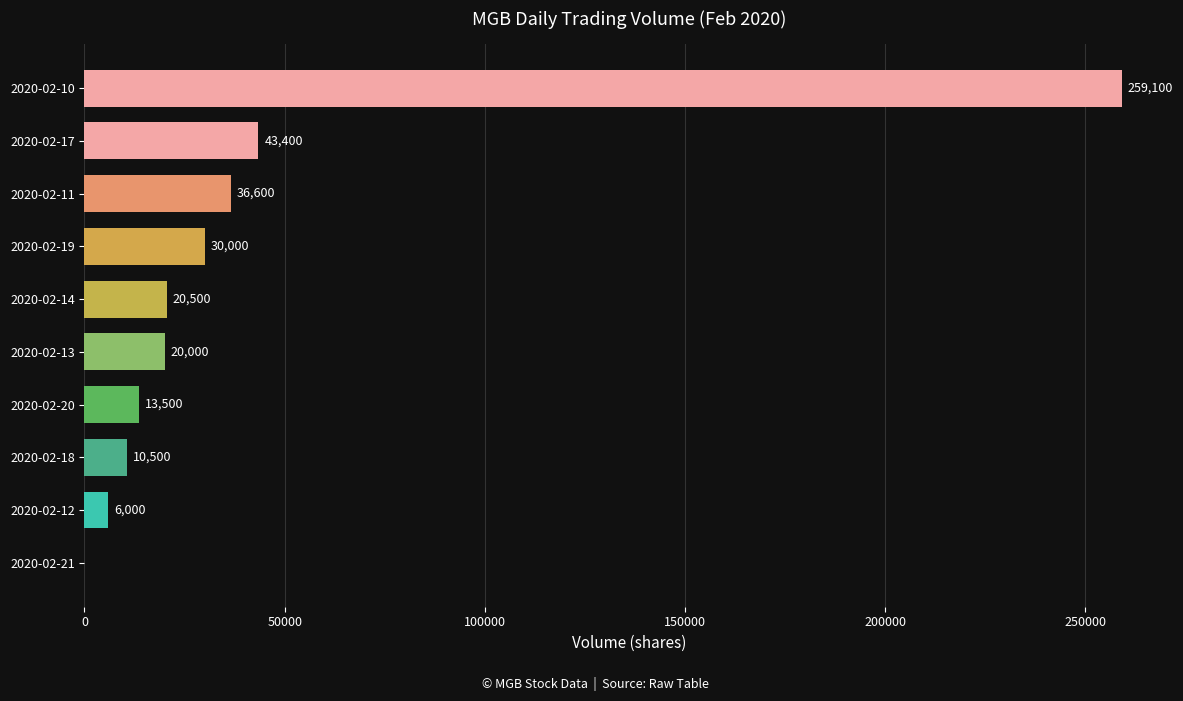

What is the change in value from 2020-02-12 to 2020-02-14?

+14500